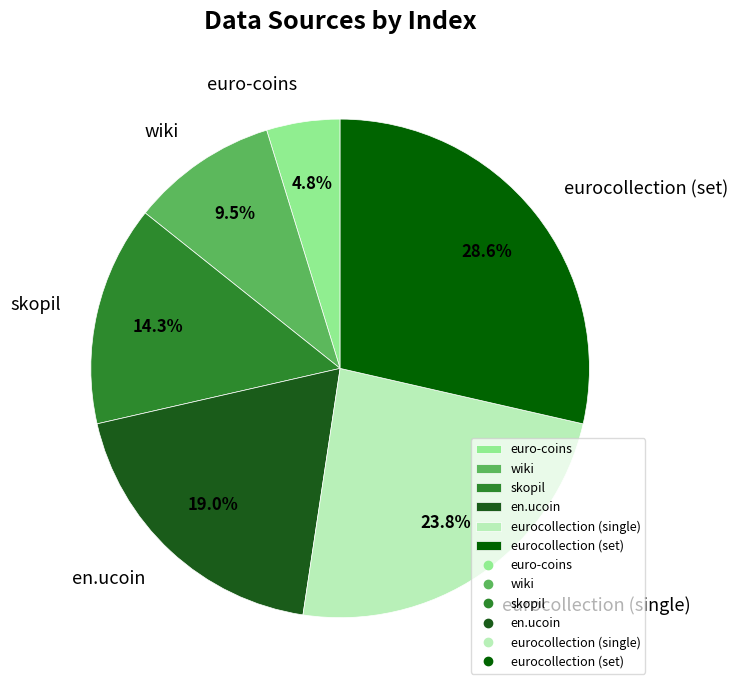

How many segments does this pie chart have?

6